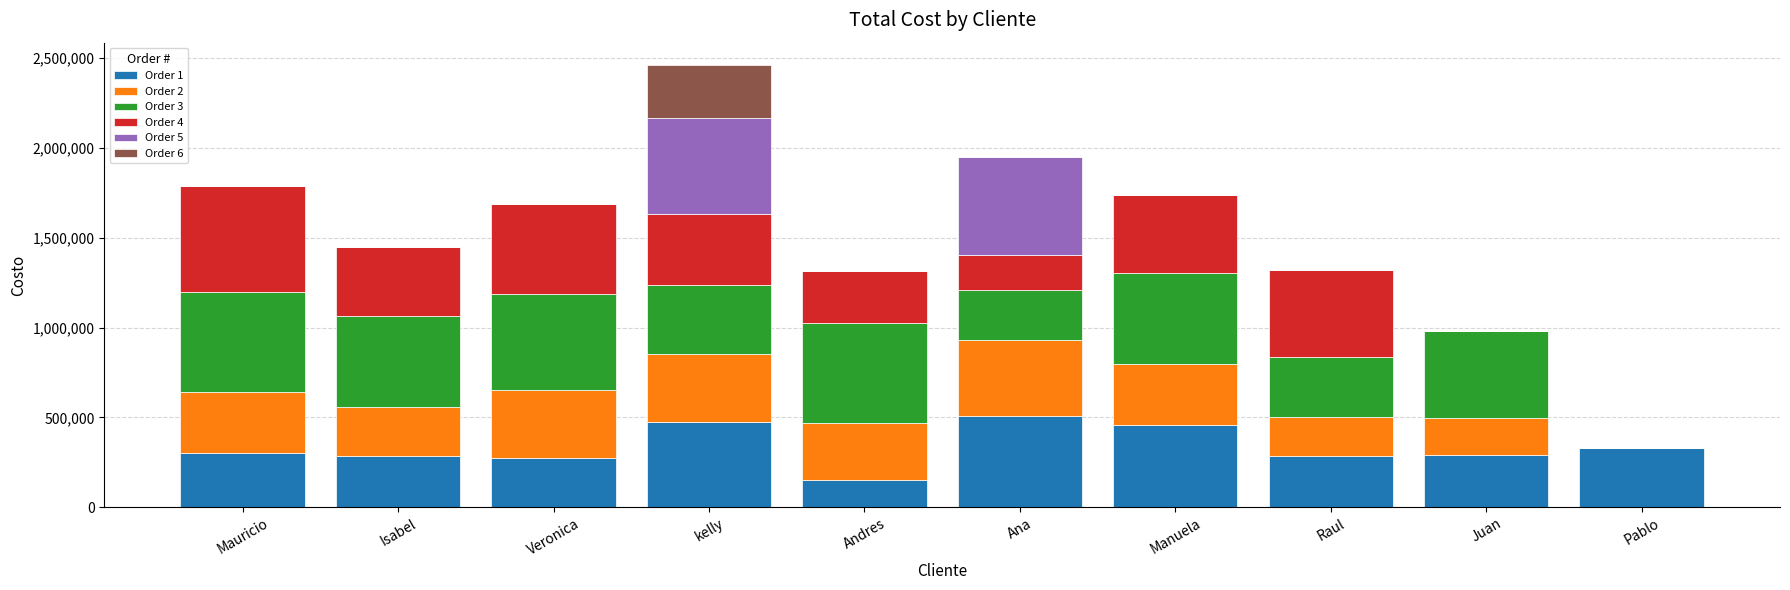

The Order 1 series shows 699793 at Ana. True or false?

False